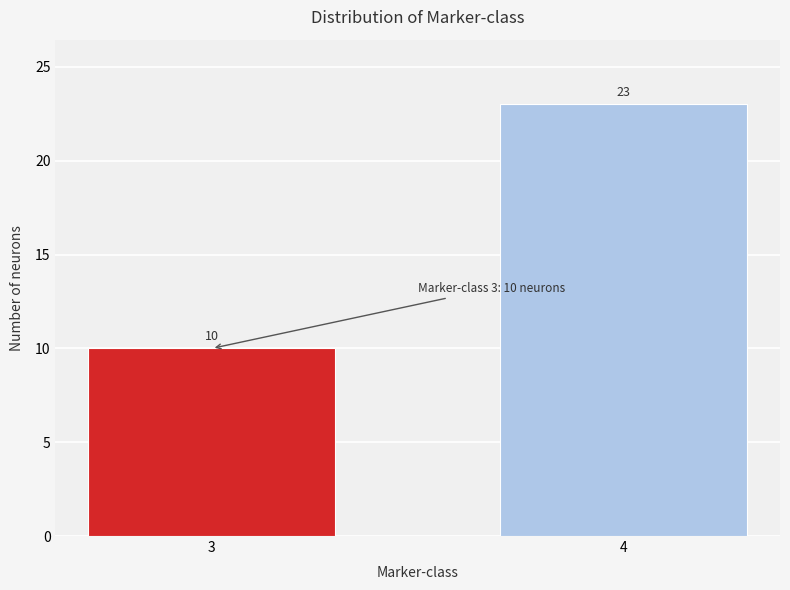

Reading left to right, extract all data points from this chart.

10	23